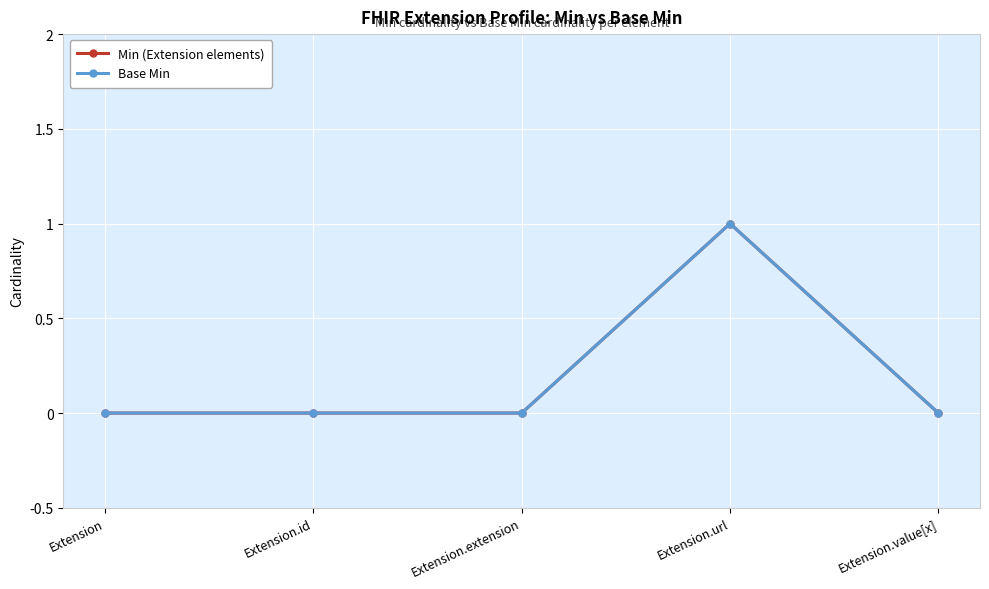

Which category has the lowest value across all series?

Extension